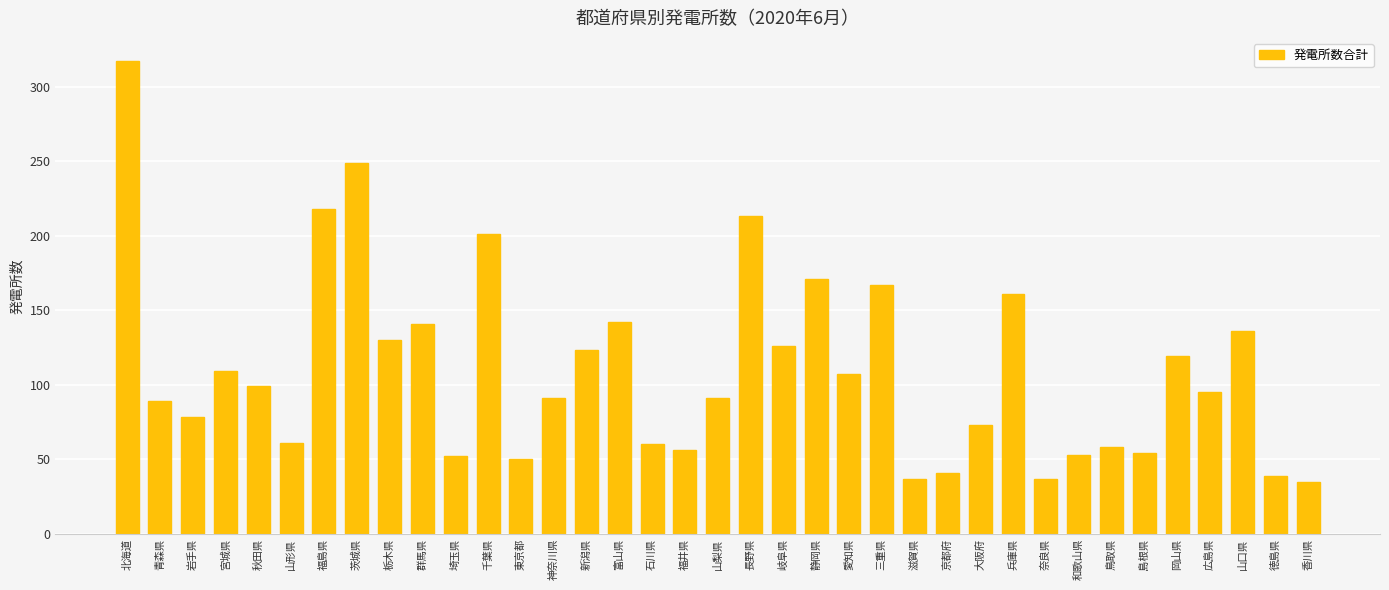

Does the chart contain any negative values?

No